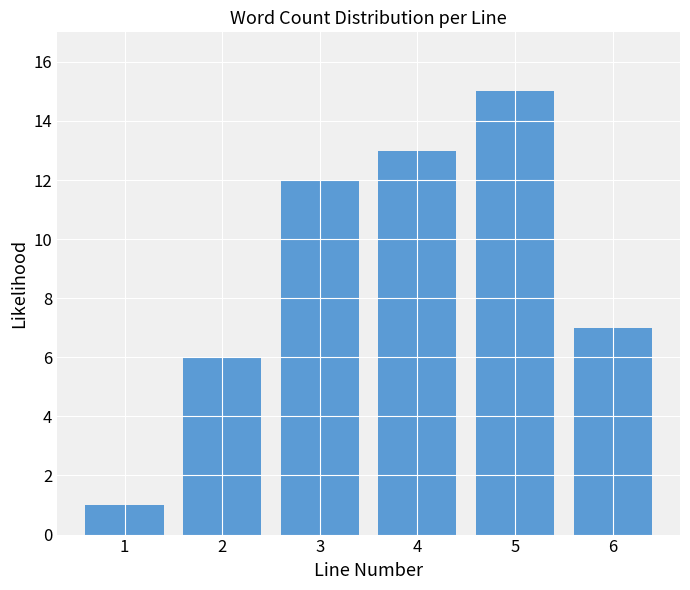

Reading right to left, what are all the values shown in this chart?

6=7	5=15	4=13	3=12	2=6	1=1